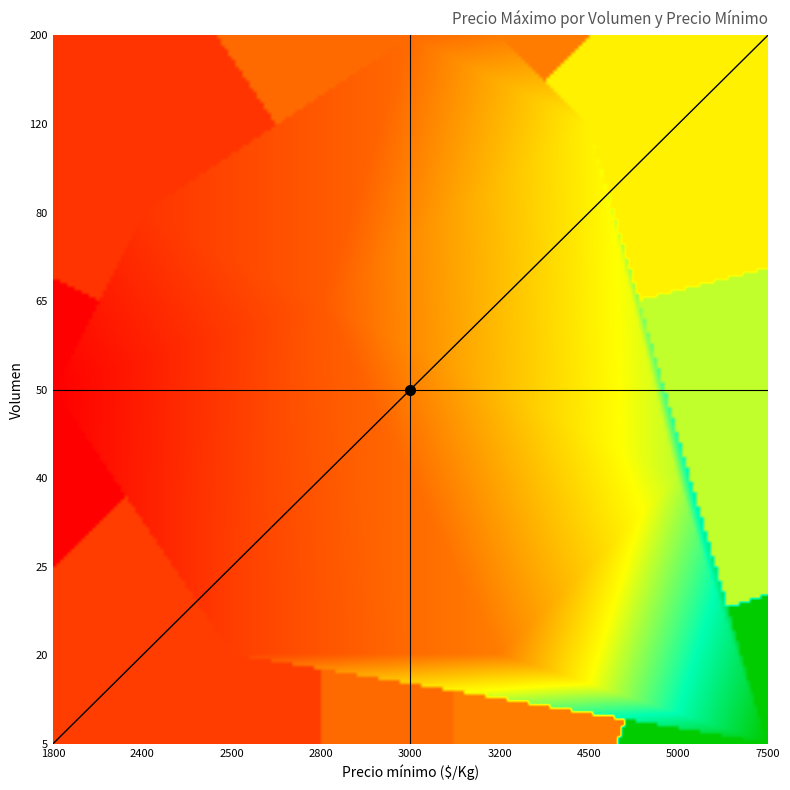

Does the chart have visible grid lines?

No